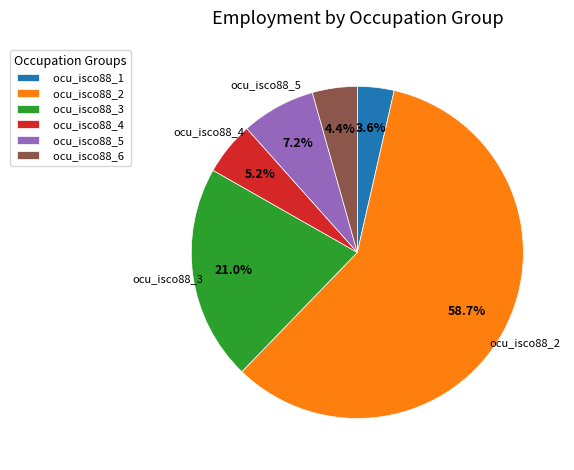

What is the largest slice in the pie chart?

ocu_isco88_2